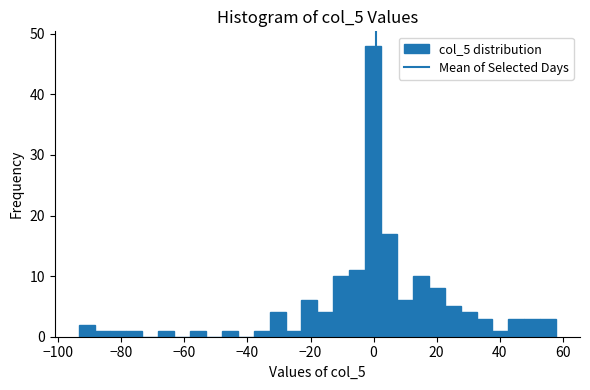

Around what value on the x-axis is the tallest bar? Give the approximate position of its centre, as read against the axis.

0